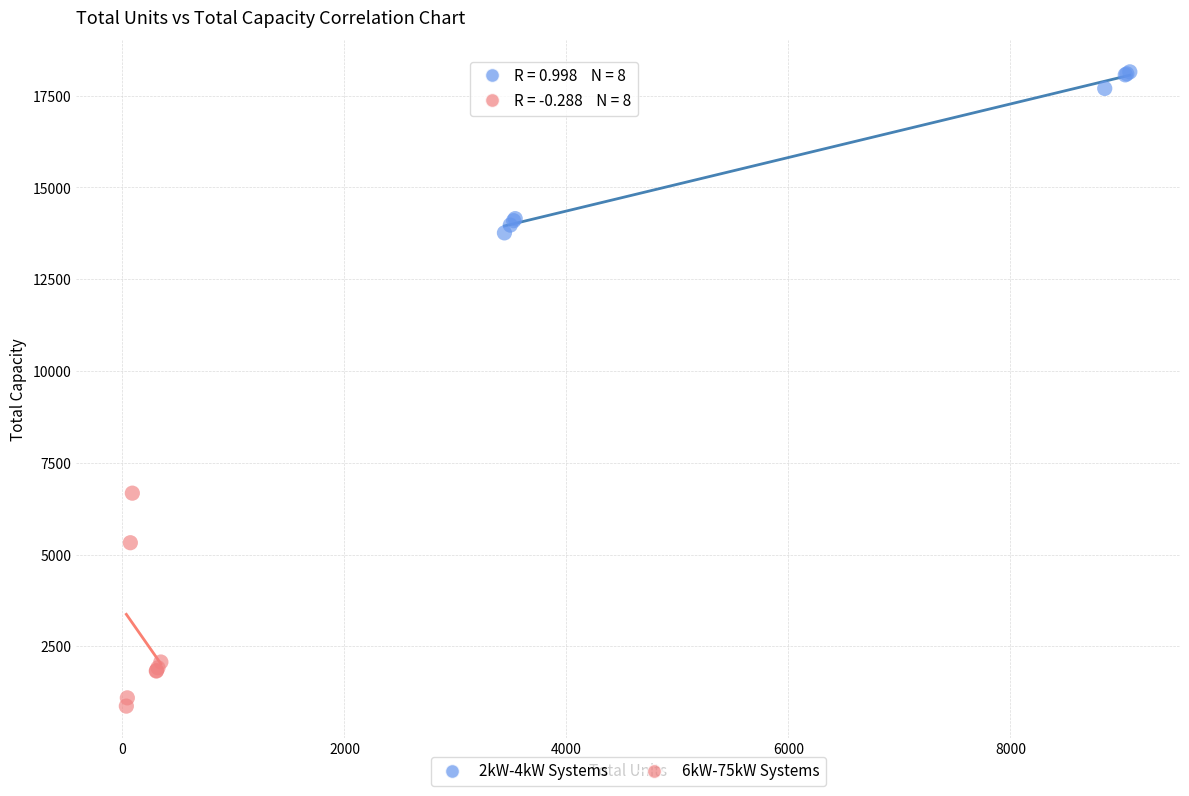

Which series reaches the maximum Y coordinate?

2kW-4kW Systems